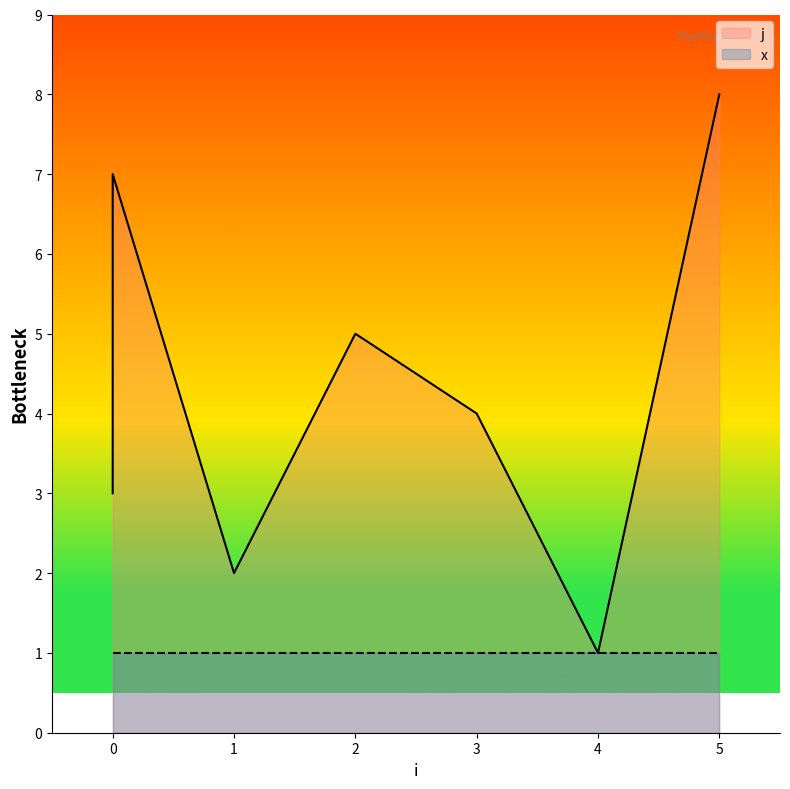

What is the approximate value at 4?

1